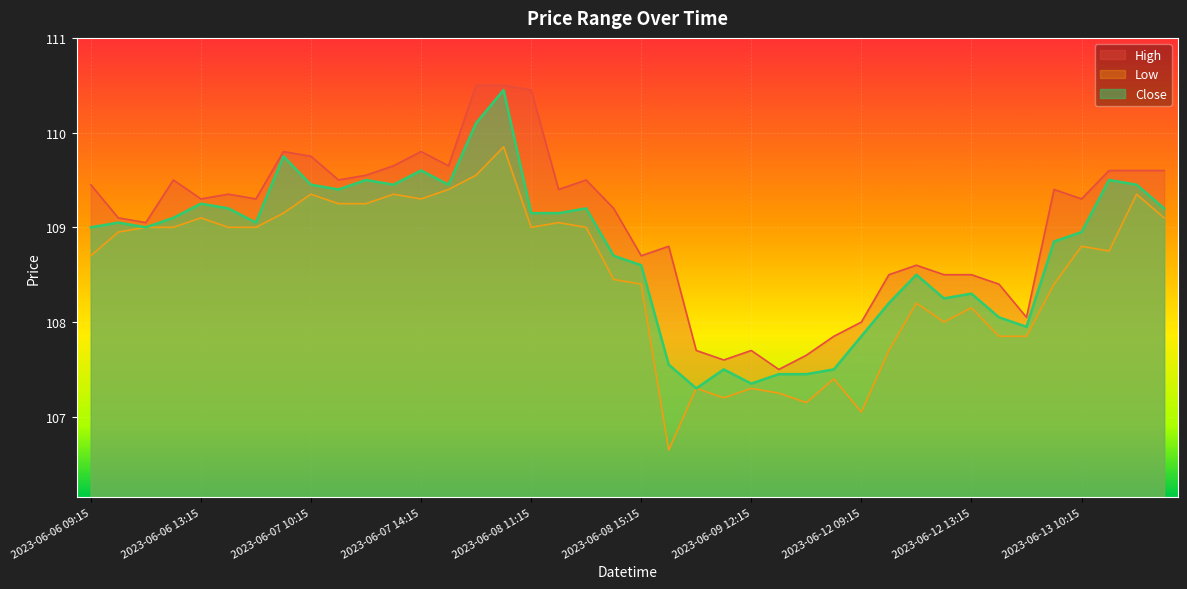

At 2023-06-09 15:15, list the series in order from smallest to largest.

Low, Close, High